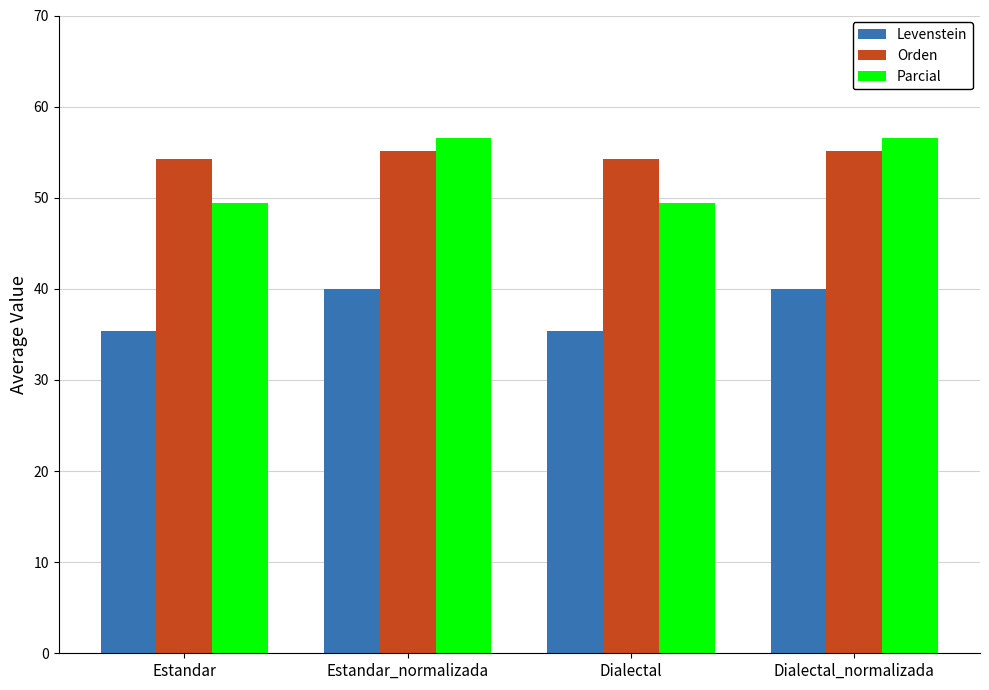

At how many categories does at least one series exceed 52?

4